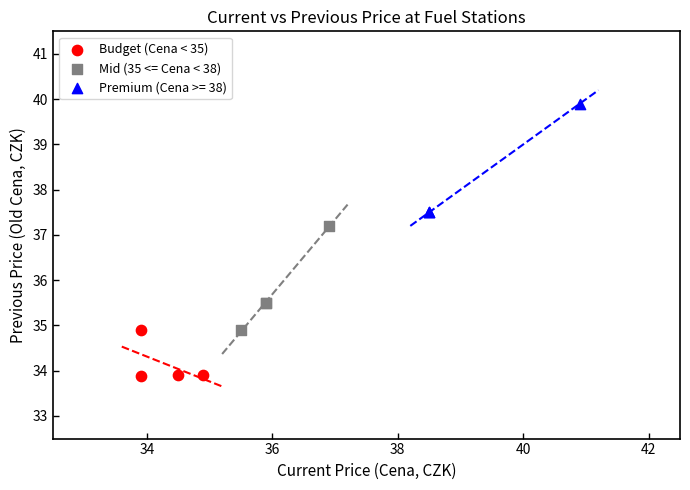

Which series contains the highest Y value?

Premium (Cena >= 38)